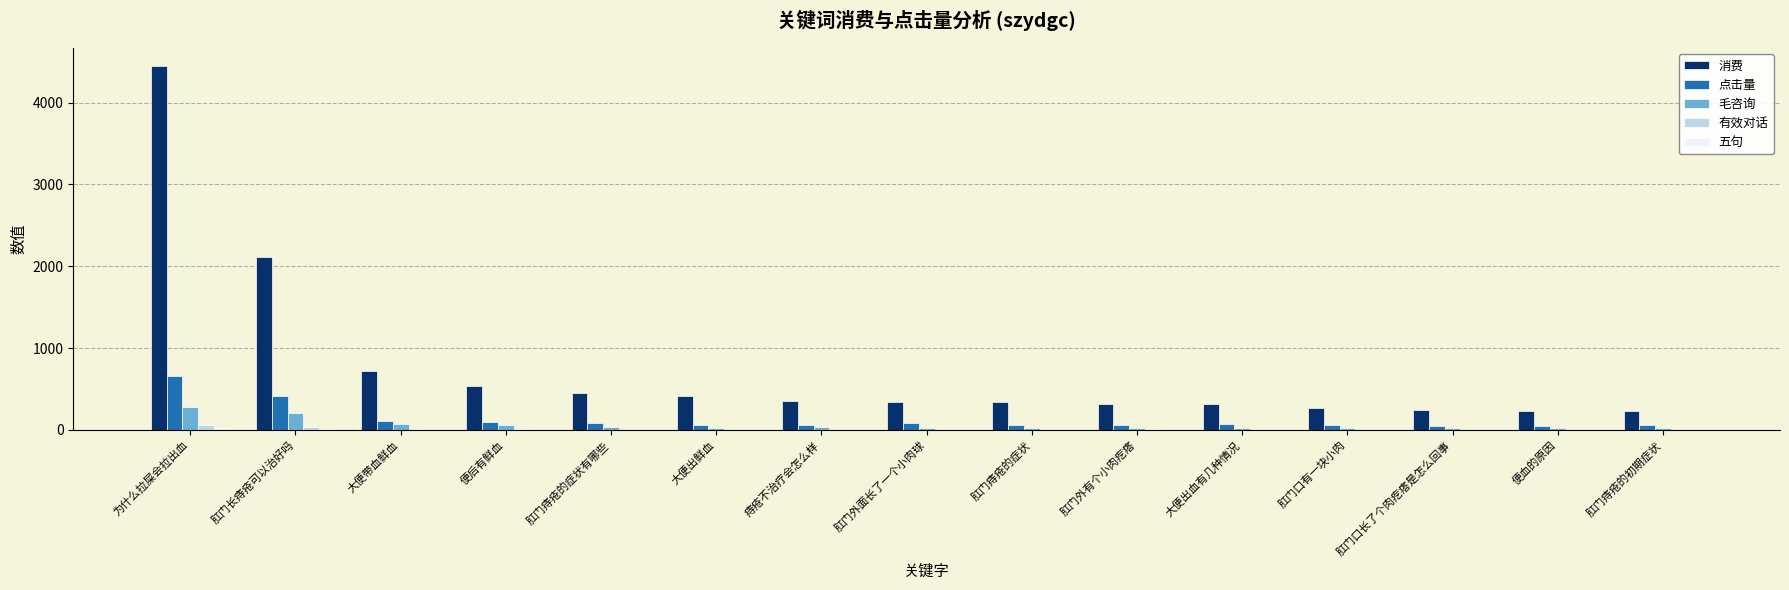

Is the value of 消费 at 肛门痔疮的初期症状 greater than the value of 点击量 at 肛门痔疮的症状?

Yes